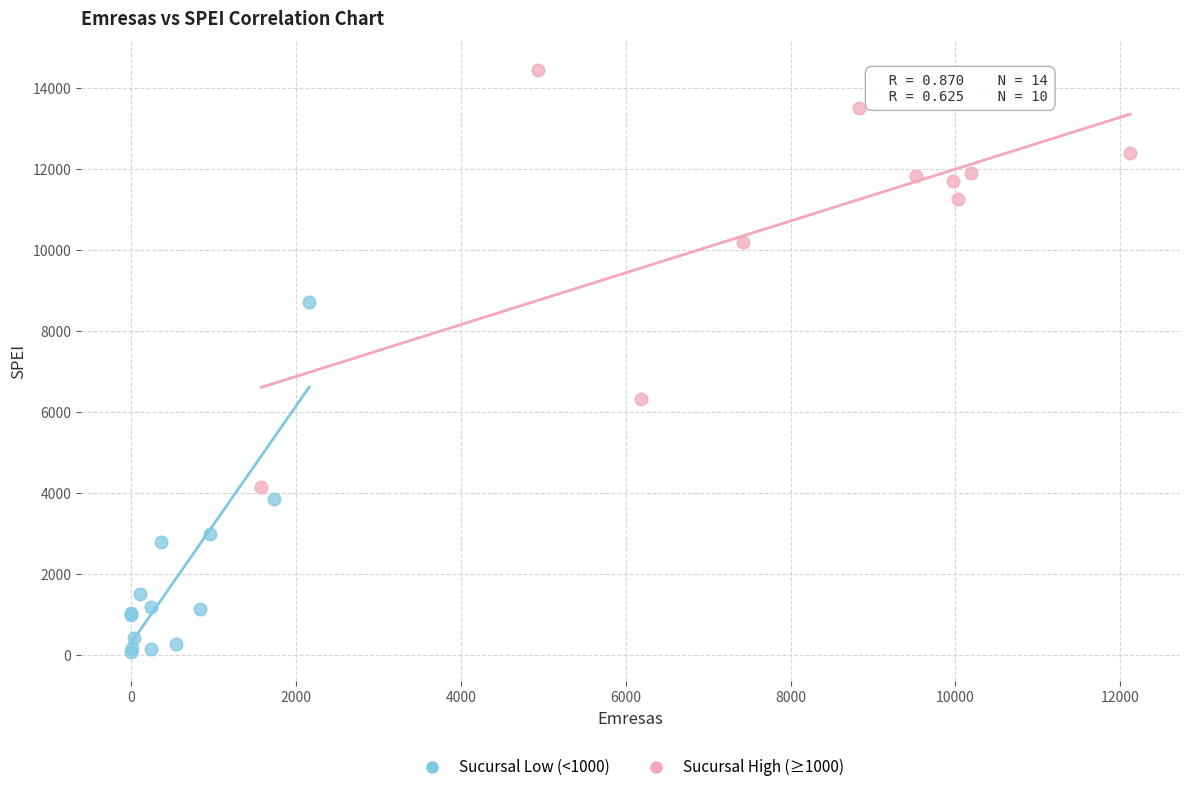

Which series reaches the maximum Y coordinate?

Sucursal High (≥1000)